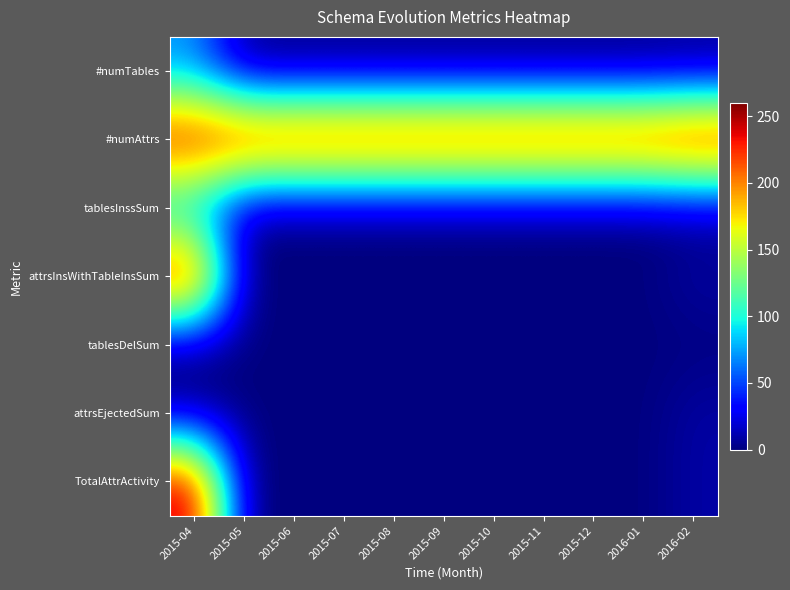

Reading left to right, extract all data points from this chart.

#numTables: 2015-04=68	2015-05=0	2015-06=0	2015-07=0	2015-08=0	2015-09=0	2015-10=0	2015-11=0	2015-12=0	2016-01=0	2016-02=2
#numAttrs: 2015-04=251	2015-05=251	2015-06=251	2015-07=251	2015-08=251	2015-09=251	2015-10=251	2015-11=251	2015-12=251	2016-01=251	2016-02=260
tablesInssSum: 2015-04=68	2015-05=0	2015-06=0	2015-07=0	2015-08=0	2015-09=0	2015-10=0	2015-11=0	2015-12=0	2016-01=0	2016-02=2
attrsInsWithTableInsSum: 2015-04=251	2015-05=0	2015-06=0	2015-07=0	2015-08=0	2015-09=0	2015-10=0	2015-11=0	2015-12=0	2016-01=0	2016-02=9
tablesDelSum: 2015-04=0	2015-05=0	2015-06=0	2015-07=0	2015-08=0	2015-09=0	2015-10=0	2015-11=0	2015-12=0	2016-01=0	2016-02=0
attrsEjectedSum: 2015-04=0	2015-05=0	2015-06=0	2015-07=0	2015-08=0	2015-09=0	2015-10=0	2015-11=0	2015-12=0	2016-01=0	2016-02=9
TotalAttrActivity: 2015-04=251	2015-05=0	2015-06=0	2015-07=0	2015-08=0	2015-09=0	2015-10=0	2015-11=0	2015-12=0	2016-01=0	2016-02=9